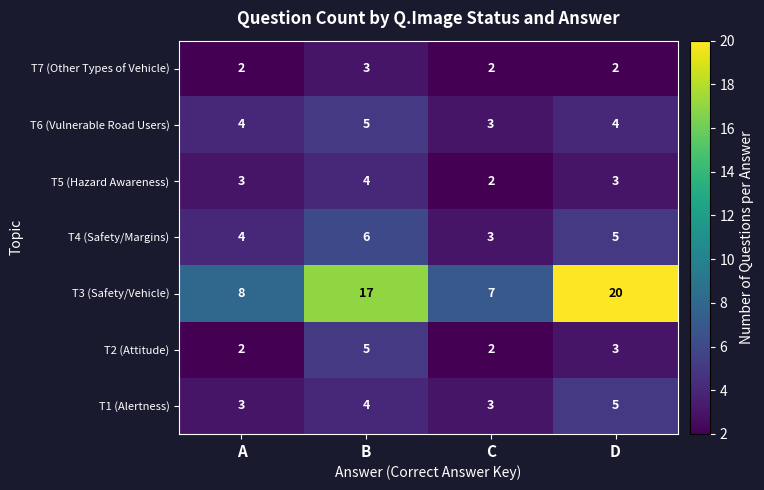

At how many categories does at least one series exceed 10?

2